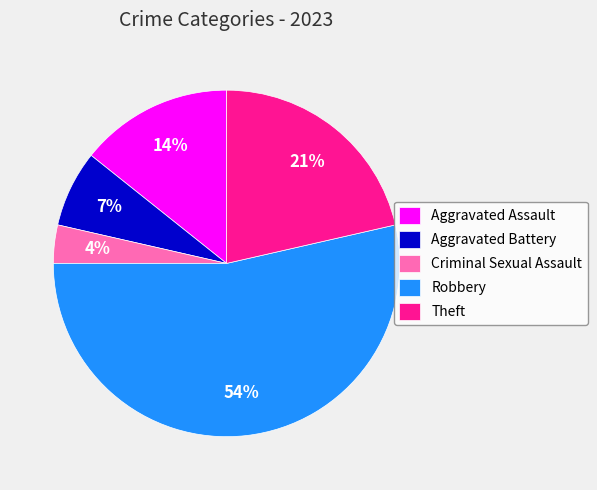

Approximately how many times larger is the value at Theft compared to Aggravated Assault?

1.5